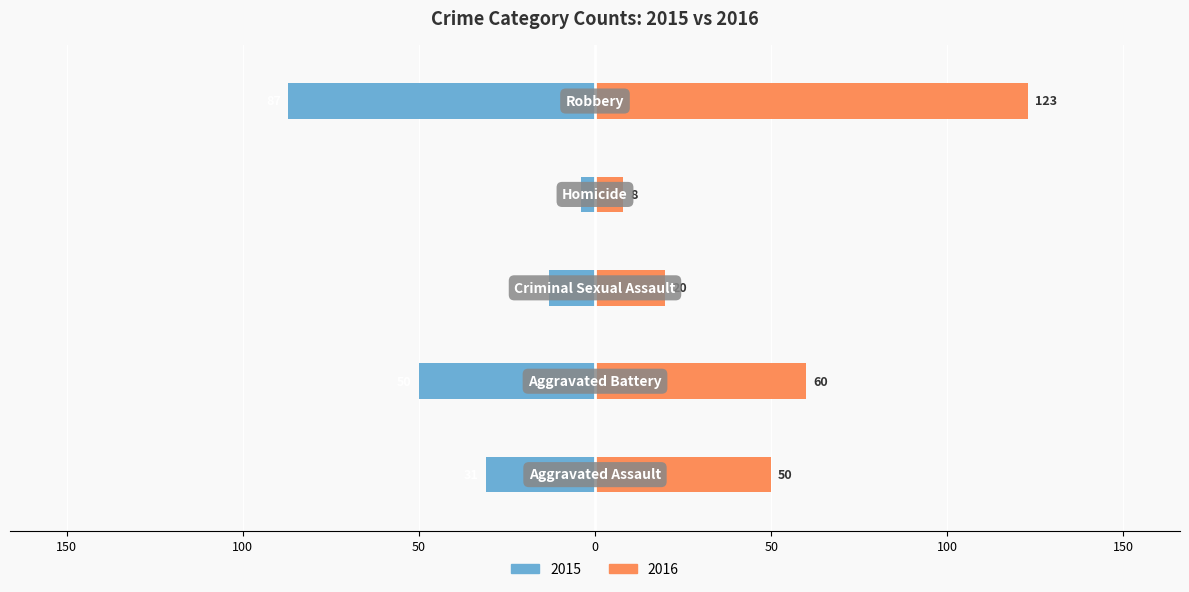

Count the number of data series in this chart.

2